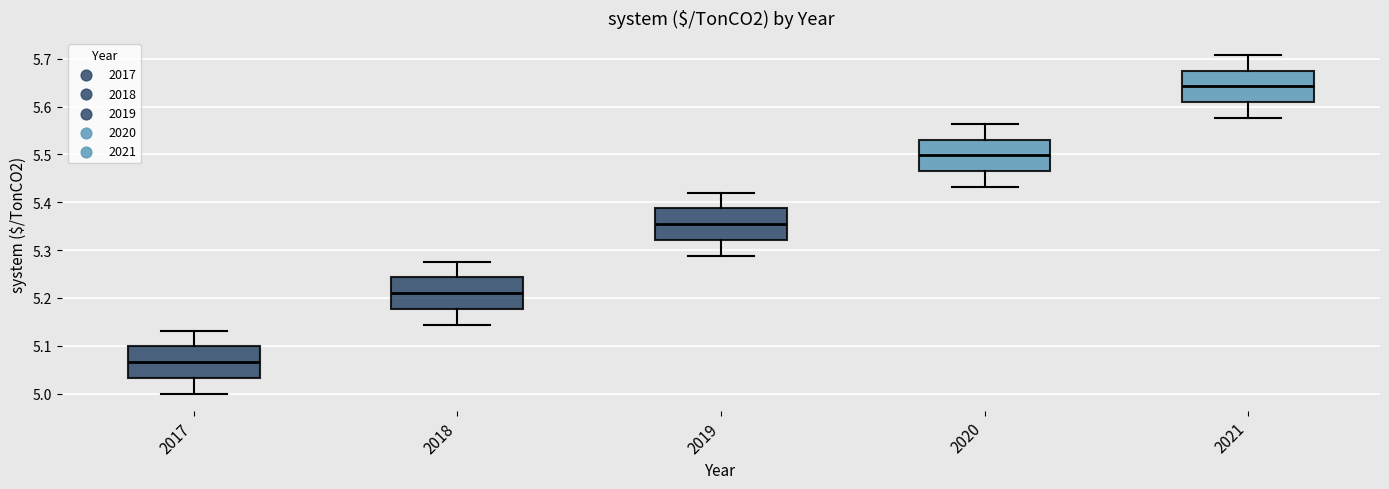

Where does the lower whisker of the box at x = 2019 end on the y-axis? The values are not printed on the chart, so give them approximately, as read against the axis.

5.29